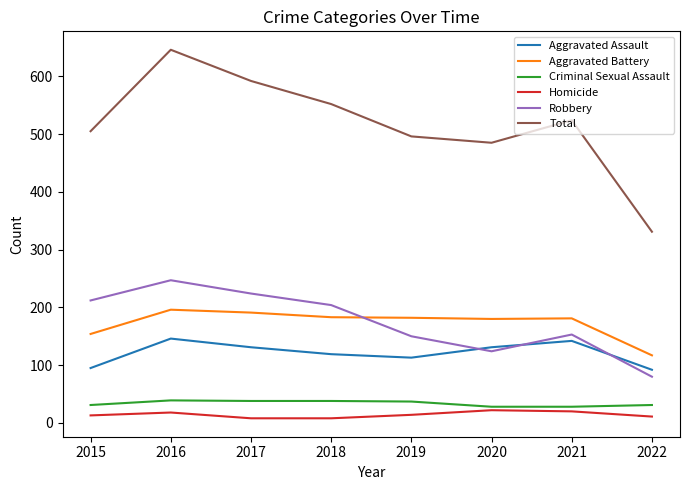

Which category has the highest value across all series?

2016